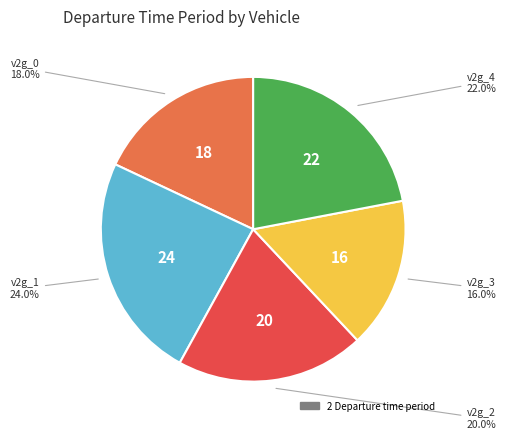

Is there any slice that represents more than half of the pie?

No